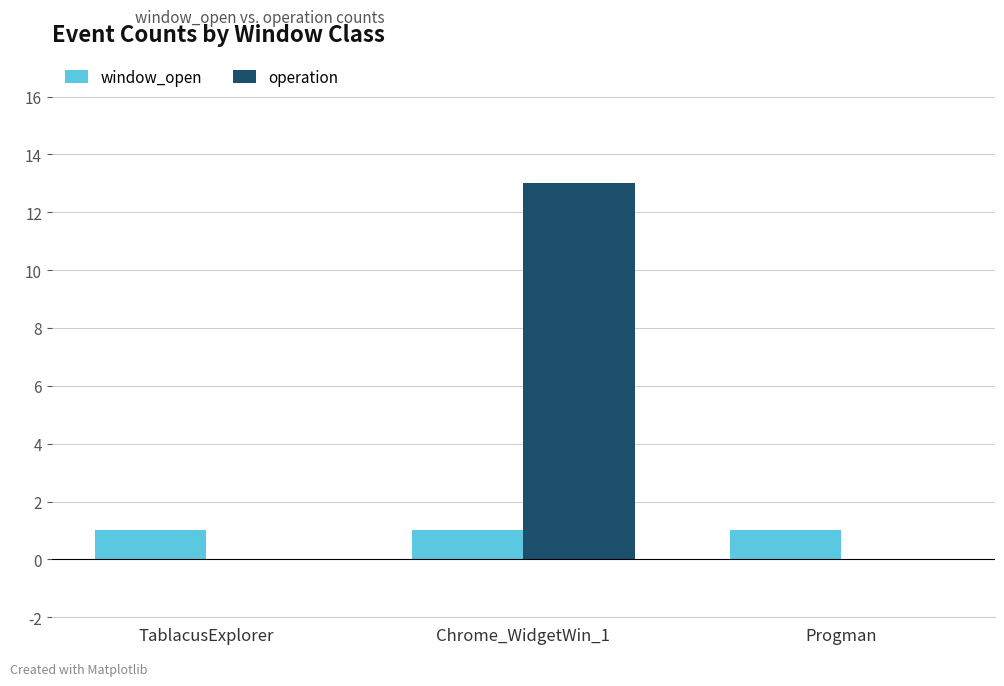

Reading left to right, extract all data points from this chart.

window_open: 1	1	1
operation: 0	13	0